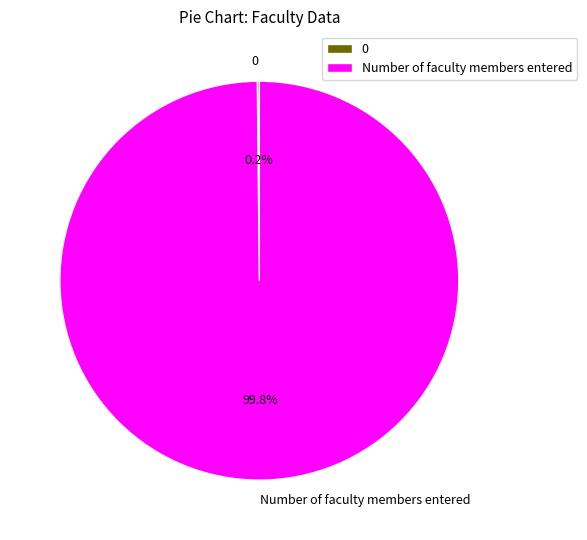

Which category has the biggest portion of the pie?

Number of faculty members entered